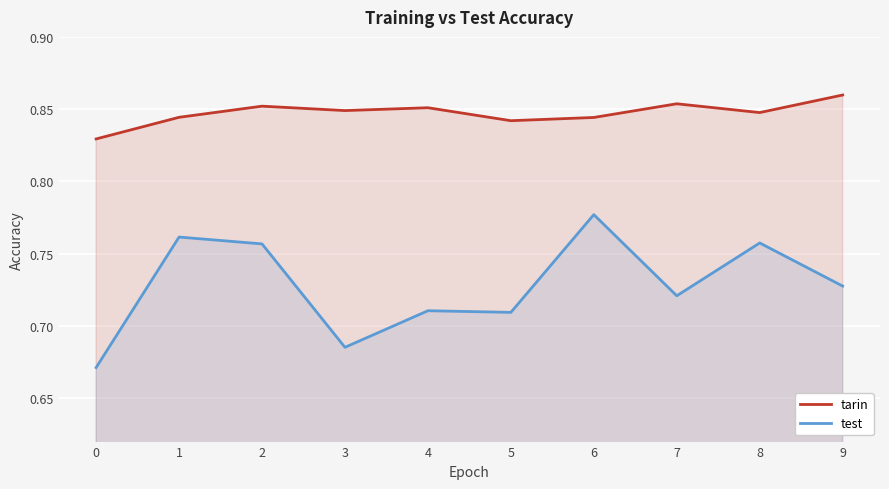

At how many categories does at least one series exceed 0?

10